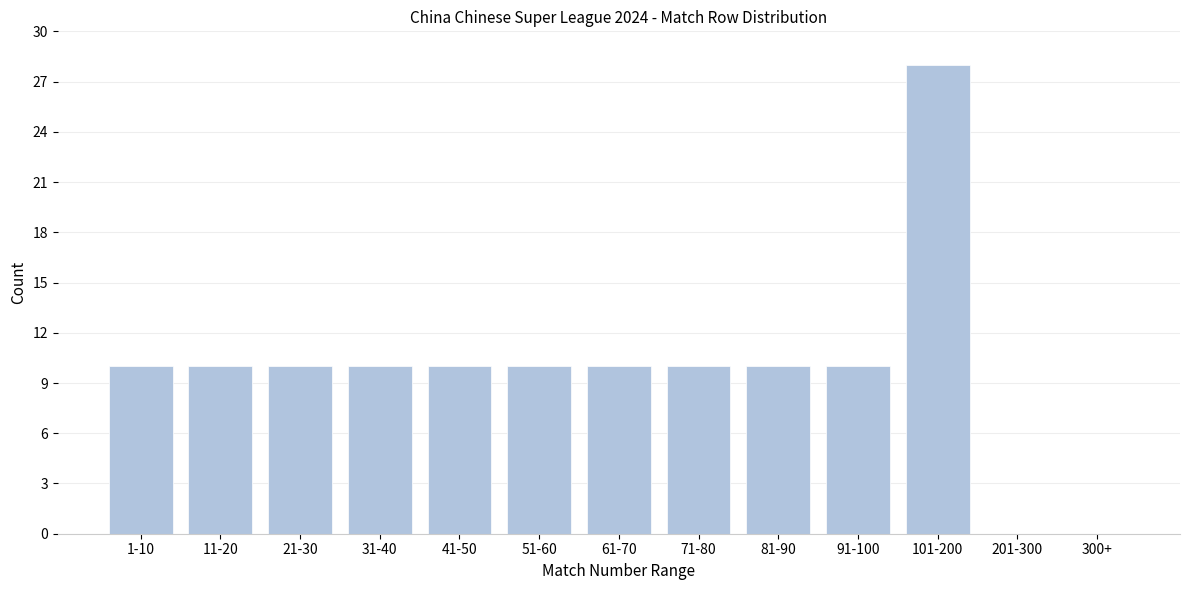

Reading left to right, transcribe all the data shown in this chart.

1-10=10	11-20=10	21-30=10	31-40=10	41-50=10	51-60=10	61-70=10	71-80=10	81-90=10	91-100=10	101-200=28	201-300=0	300+=0